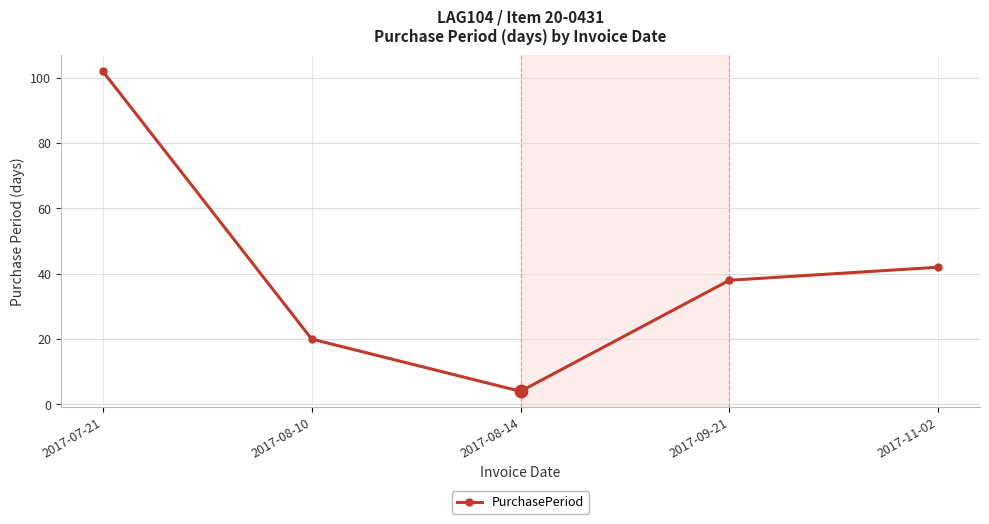

What is the label of the 5th point from the left?

2017-11-02